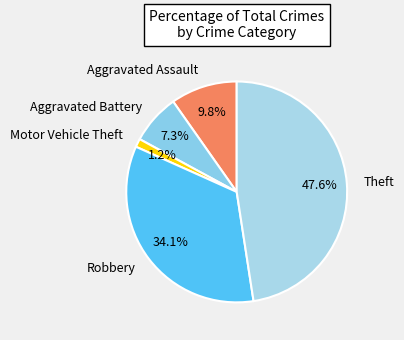

Is Theft the majority of the pie?

No